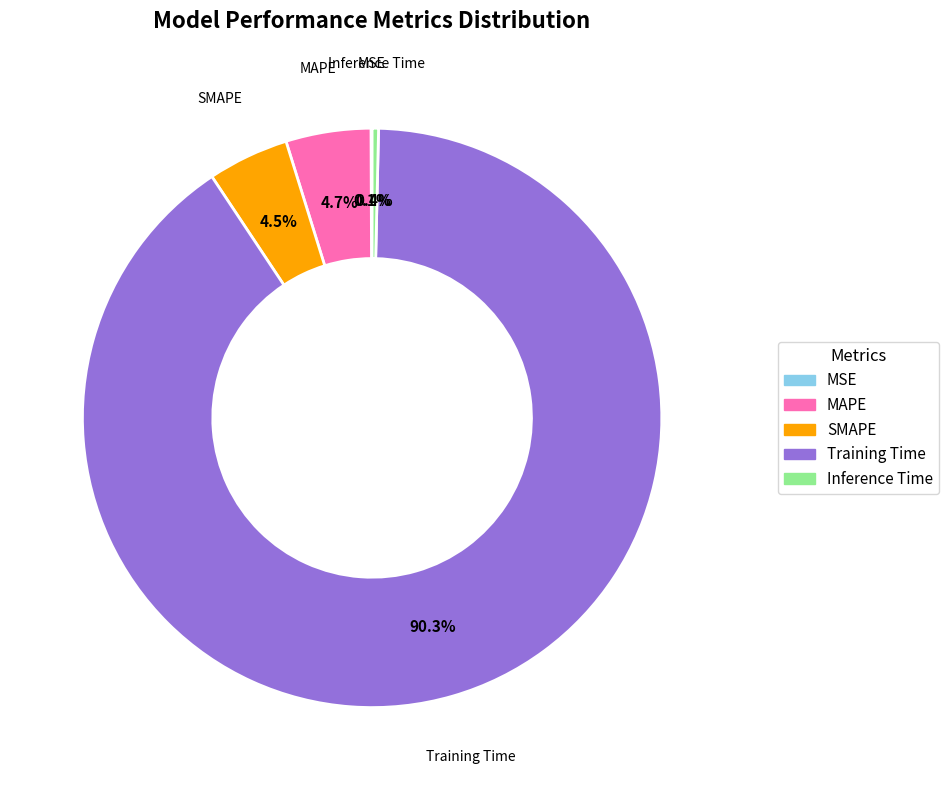

How much of the chart is everything except MAPE?

95.3%